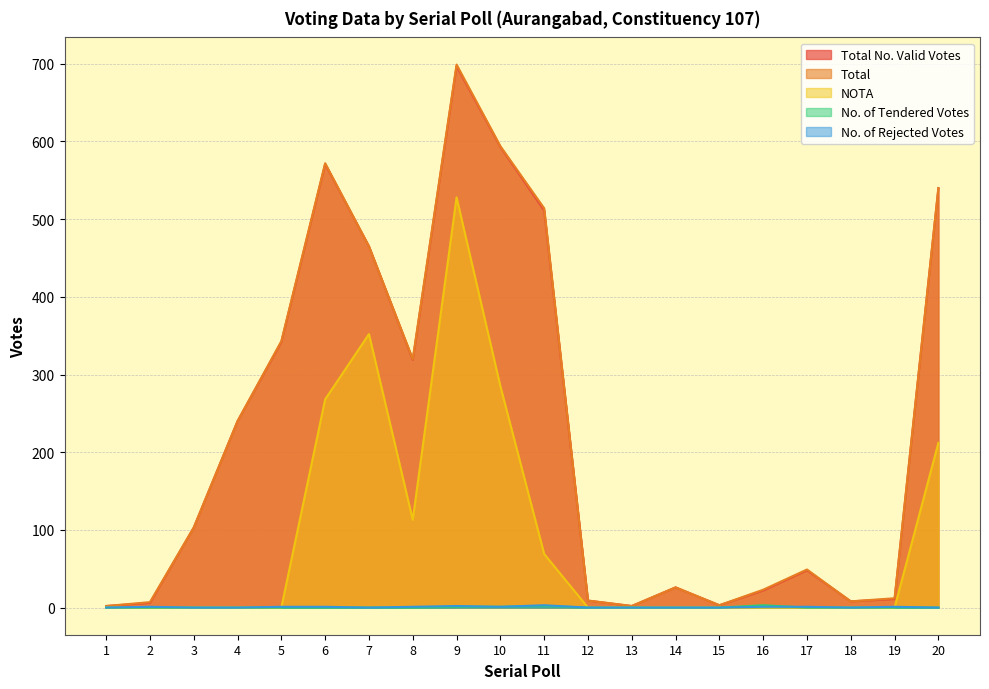

Count the NOTA values in the range 0 to 212.

16